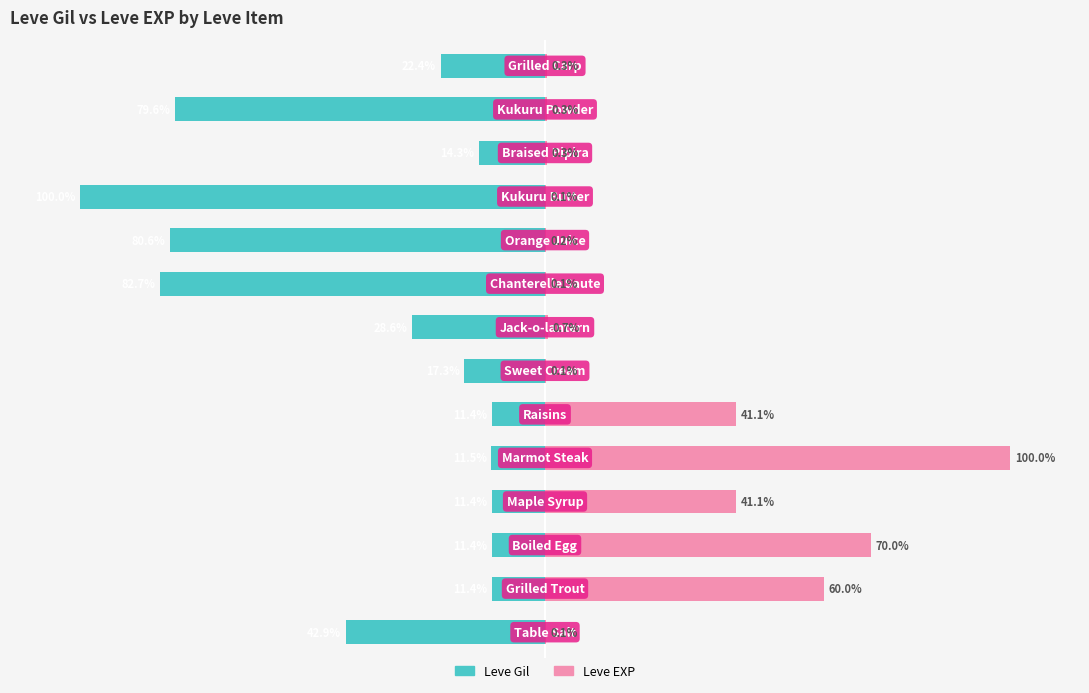

At which category is the sum across all series the highest?

4